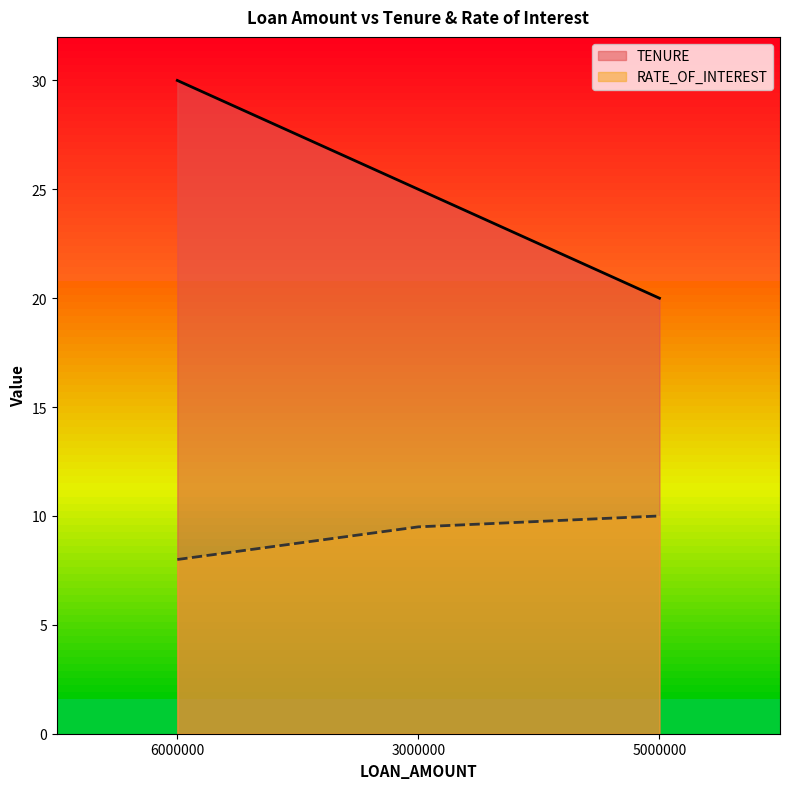

What is the average value of the TENURE series?

25.0